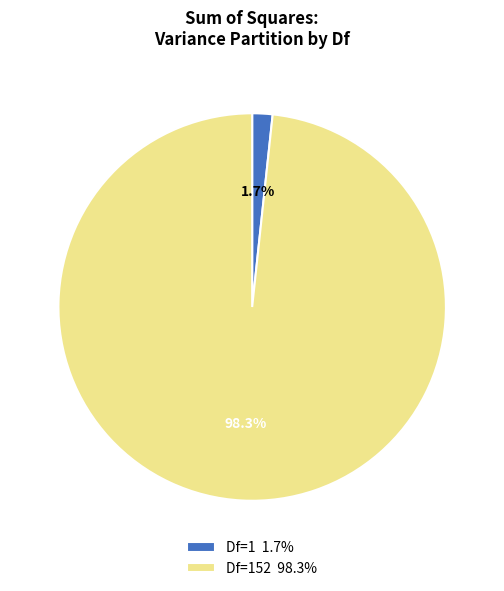

Which has a higher value, Df=1 1.7% or Df=152 98.3%?

Df=152 98.3%